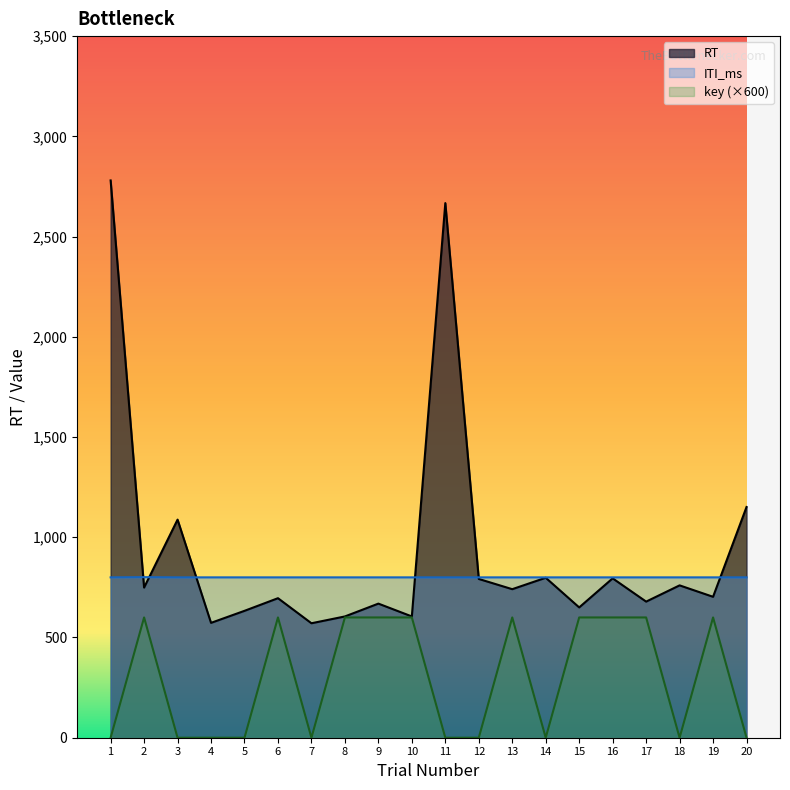

What is the value of the ITI_ms point at the 6th from the left?

800